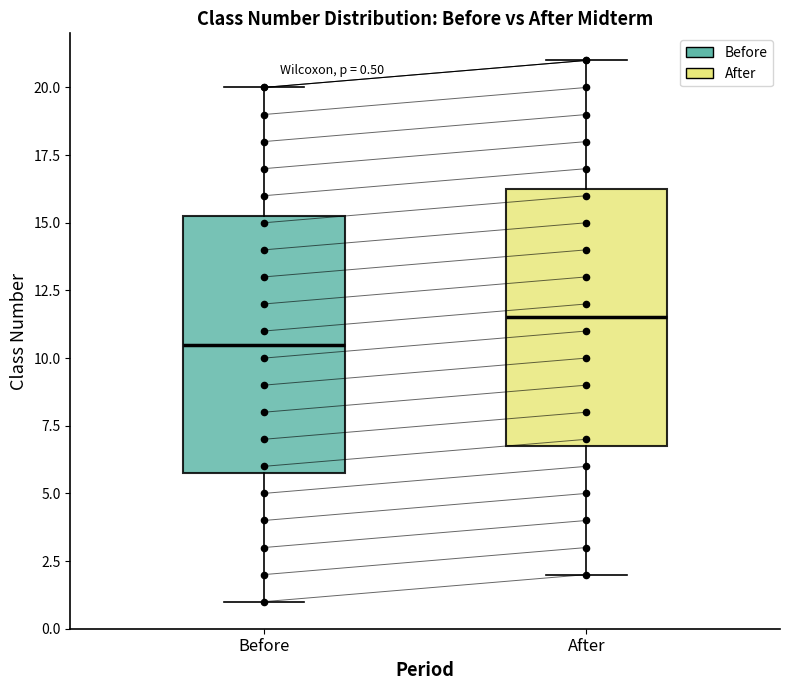

Which box's median line is the highest?

After